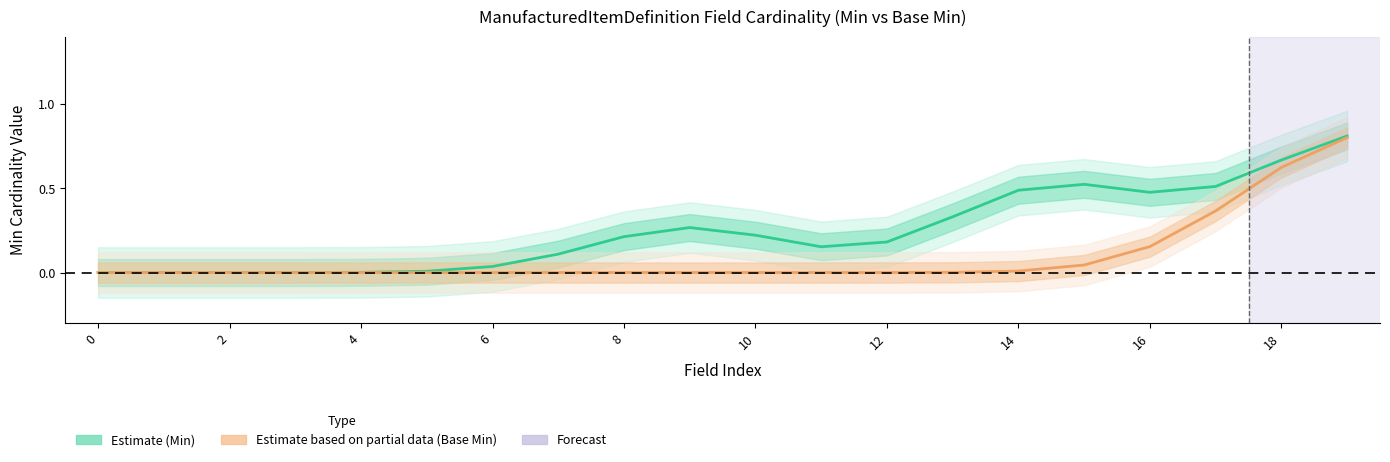

Is the value of Estimate (Min) at 19 greater than the value of Estimate based on partial data (Base Min) at 19?

Yes